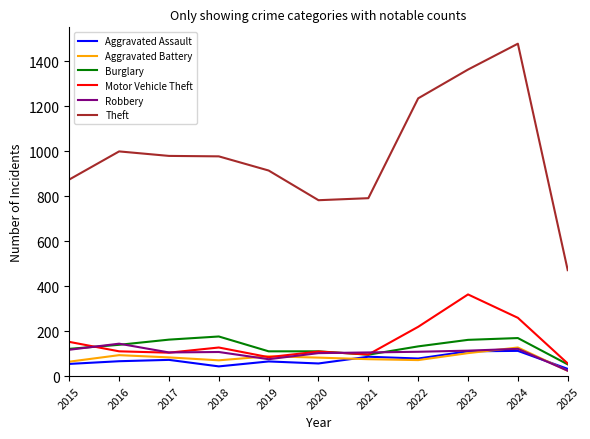

At which label does Burglary reach its minimum?

2025